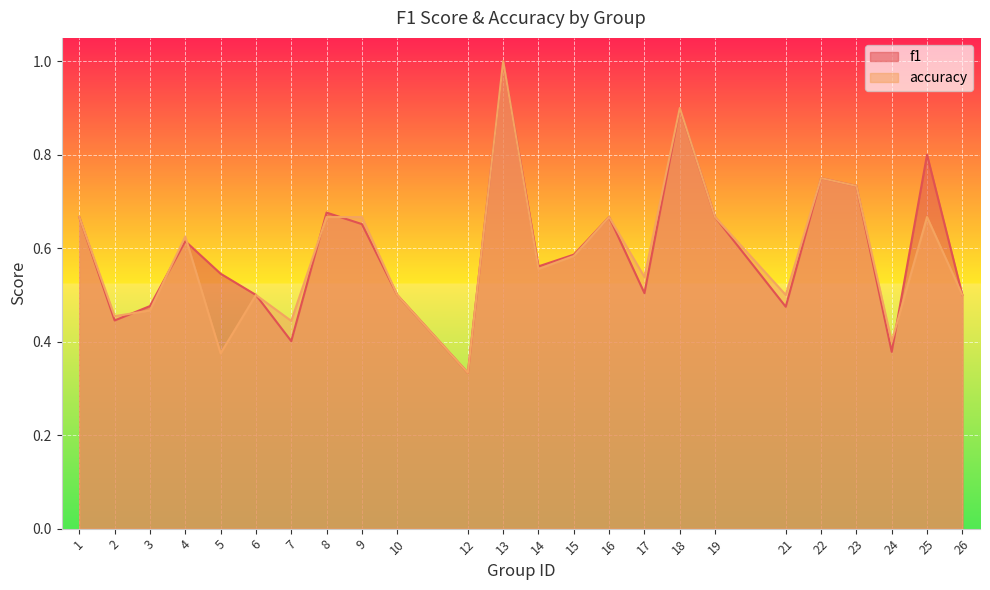

How many lines are shown in the chart?

2